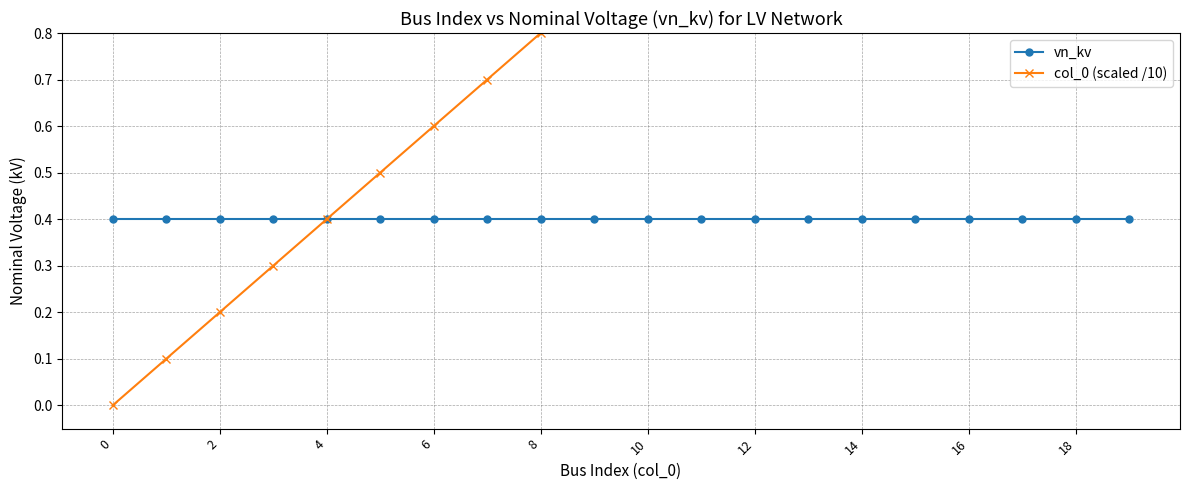

Does the chart display data point markers on the line(s)?

Yes